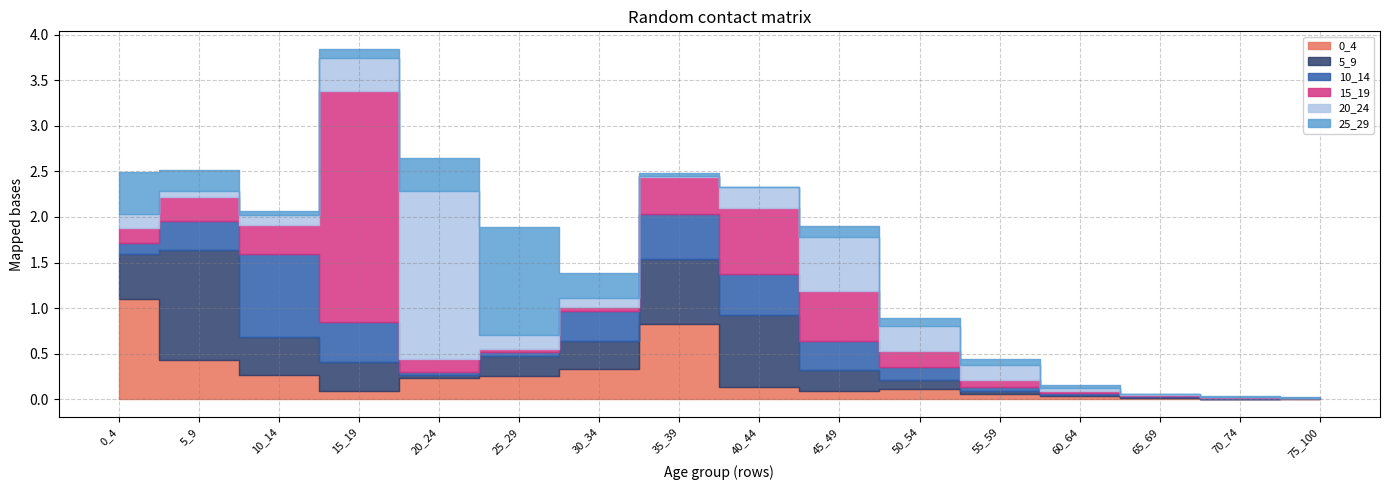

After their last crossing, which series has the higher values: 20_24 or 0_4?

20_24